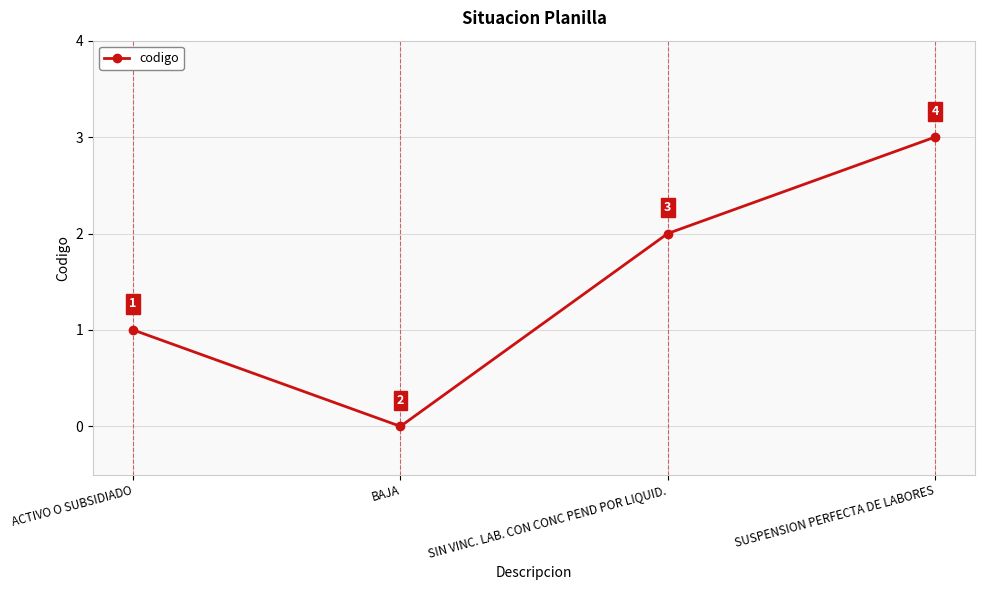

What is the difference between the maximum and minimum values?

3